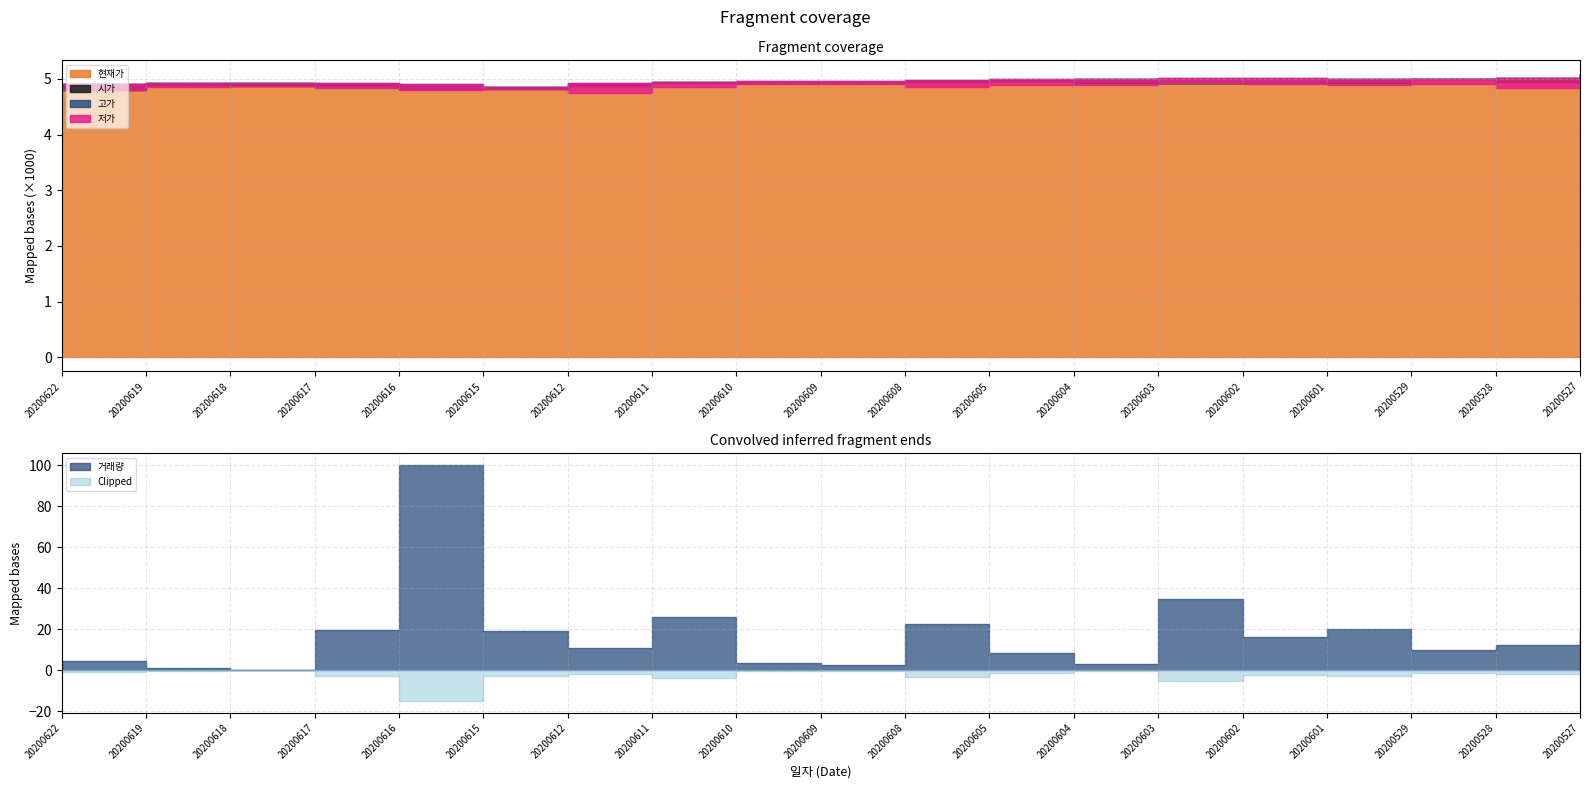

True or false: 거래량 and 시가 intersect in this chart.

True